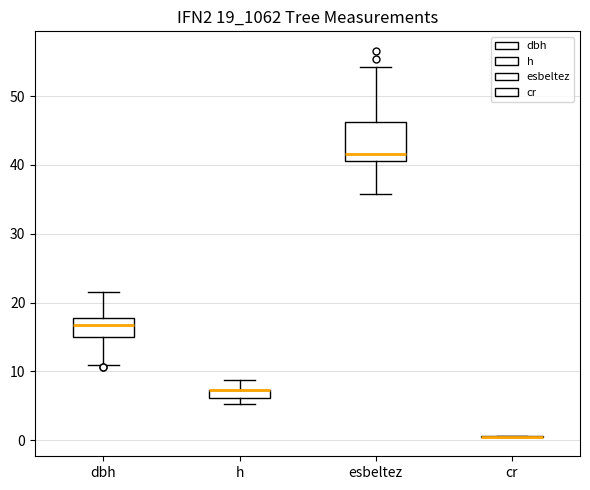

Where does the lower whisker of the box for dbh end on the y-axis? The values are not printed on the chart, so give them approximately, as read against the axis.

11